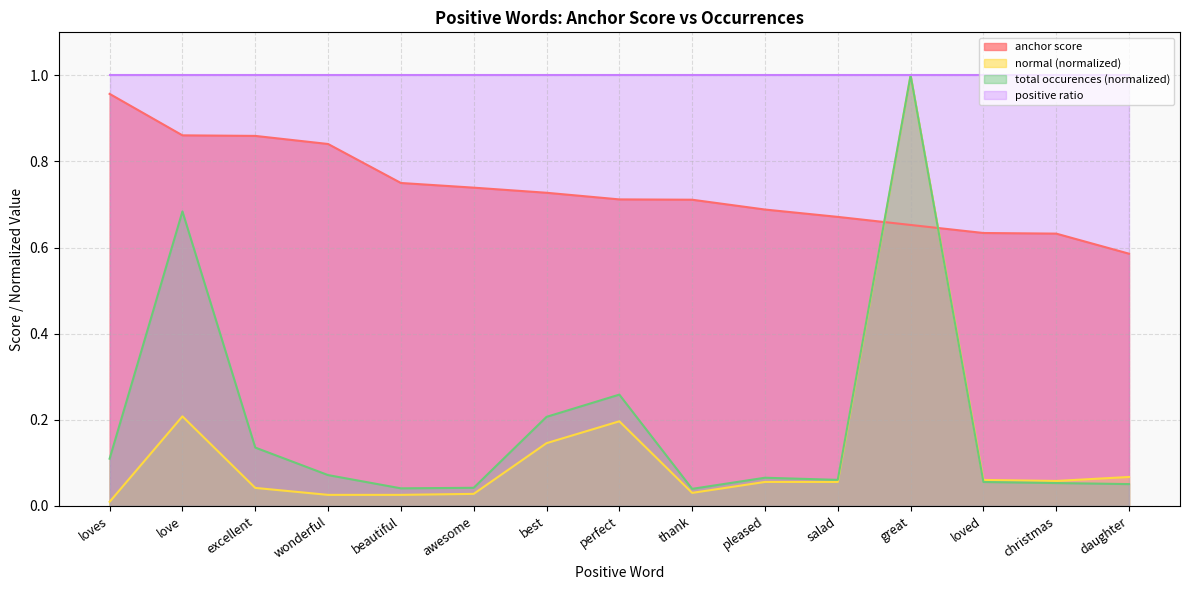

Is the value of total occurences at wonderful greater than the value of normal at christmas?

Yes